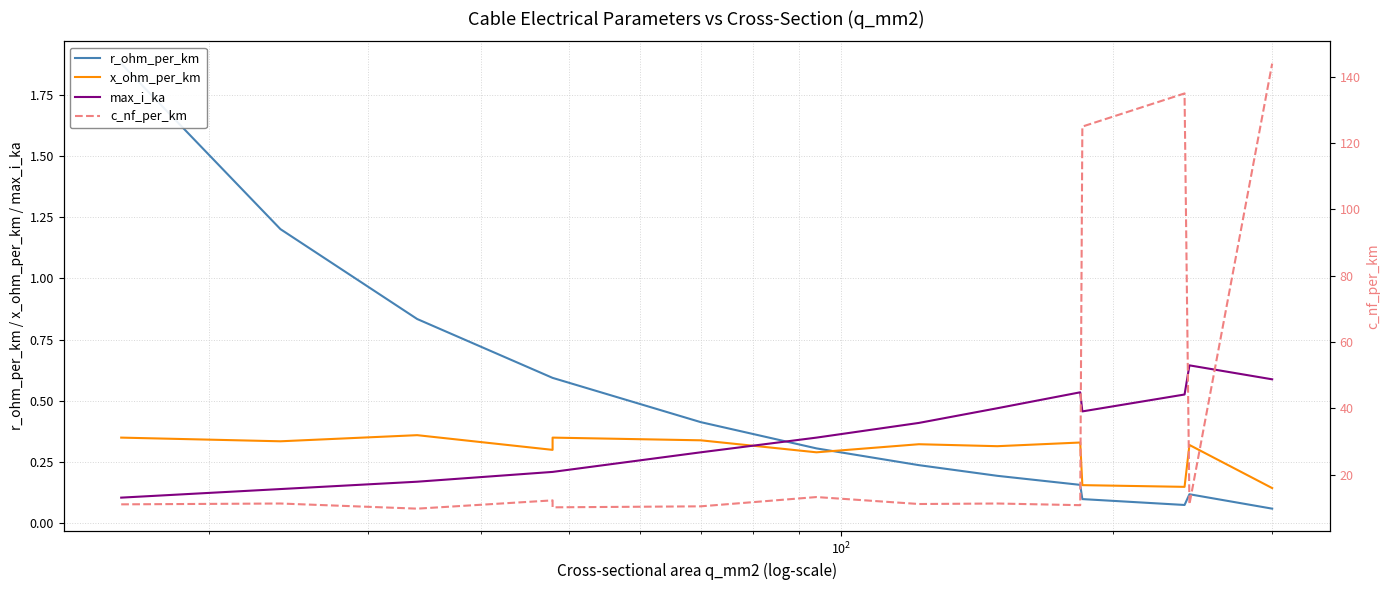

True or false: max_i_ka and c_nf_per_km cross at least once.

False